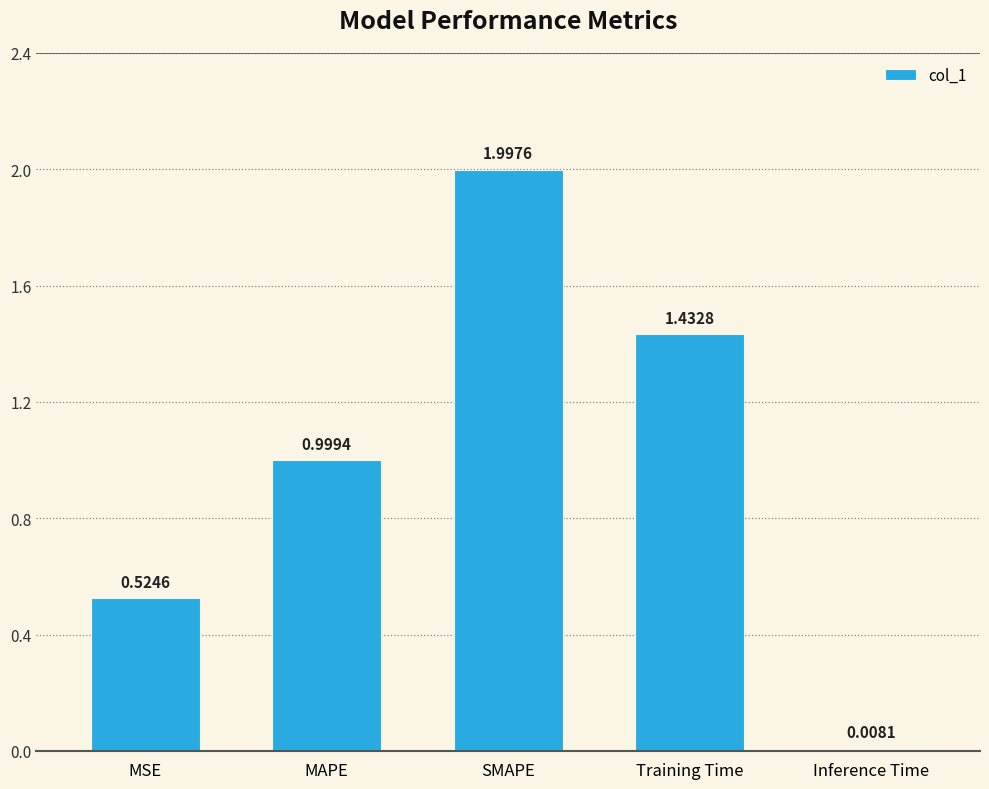

Which category has the lowest value across all series?

Inference Time